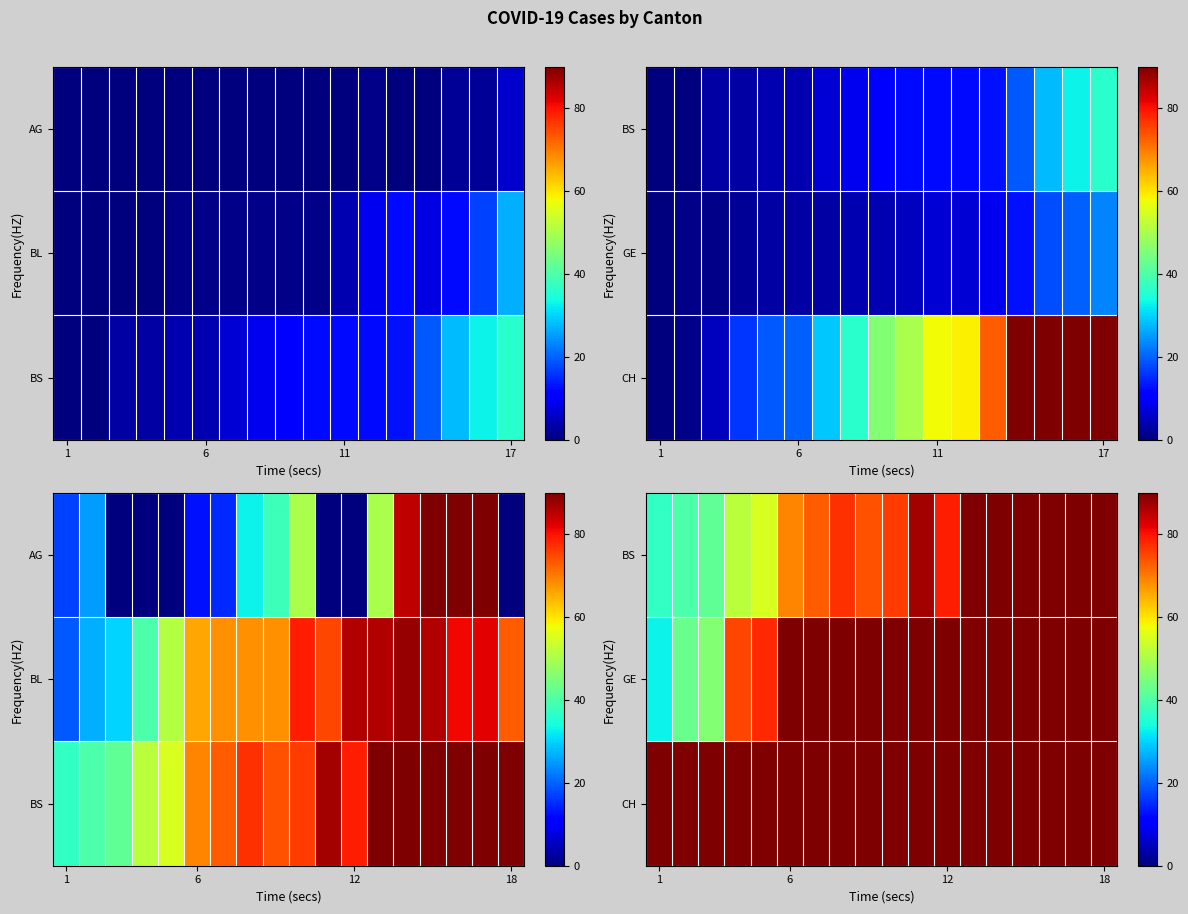

Between 1 and 18, which is larger?

18